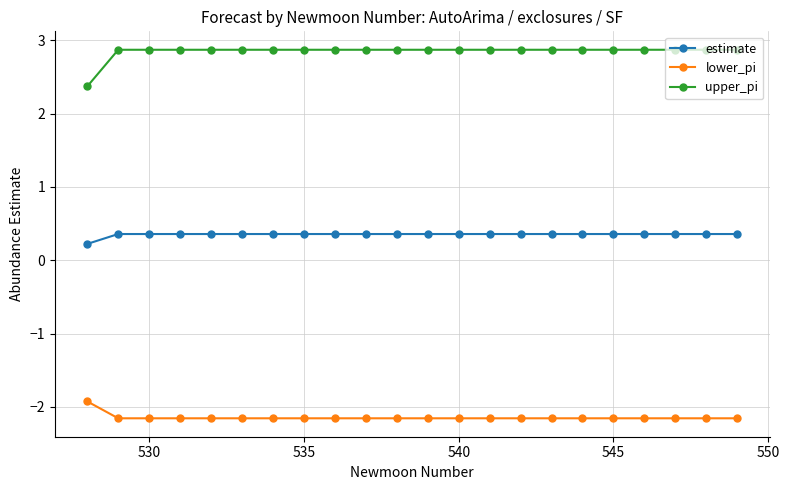

Which series has the widest spread of values?

upper_pi